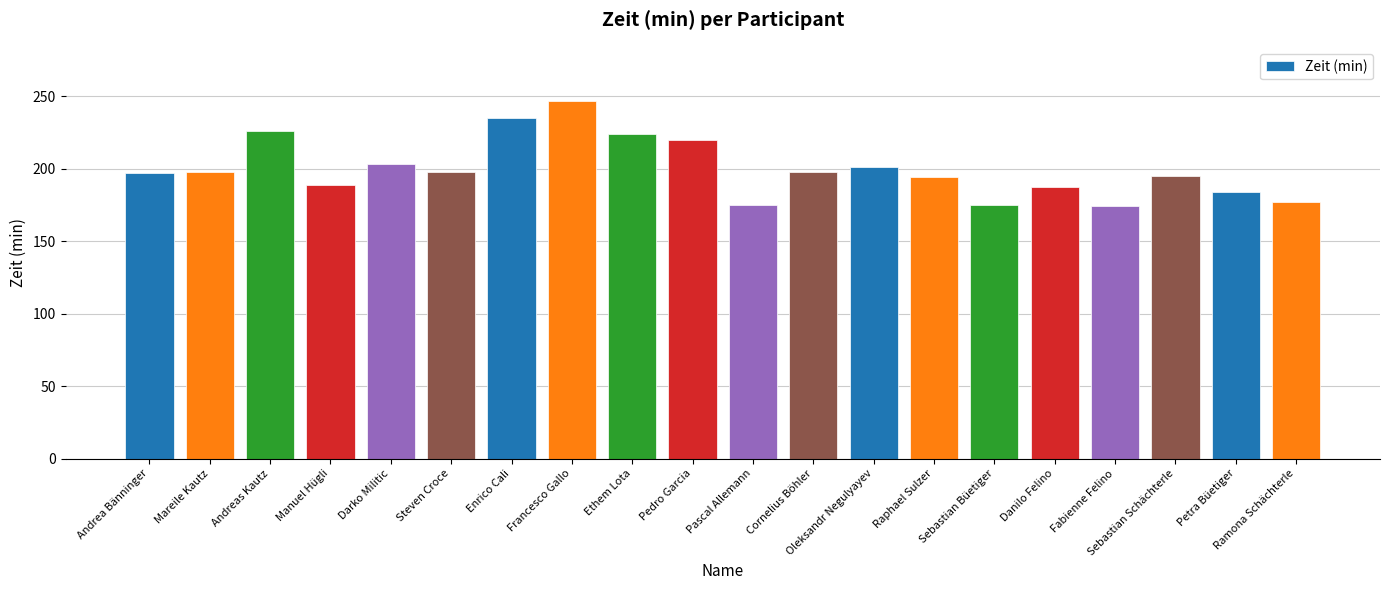

How many bars are there in total?

20